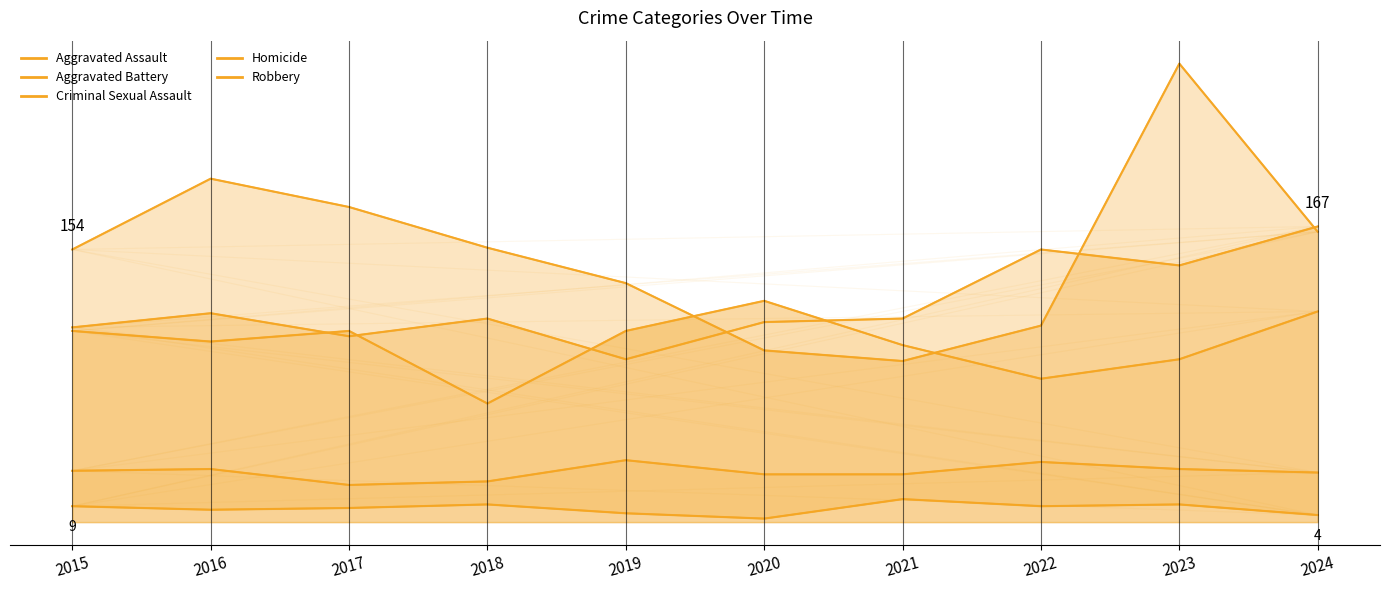

What is the sum of all Robbery values?

1538